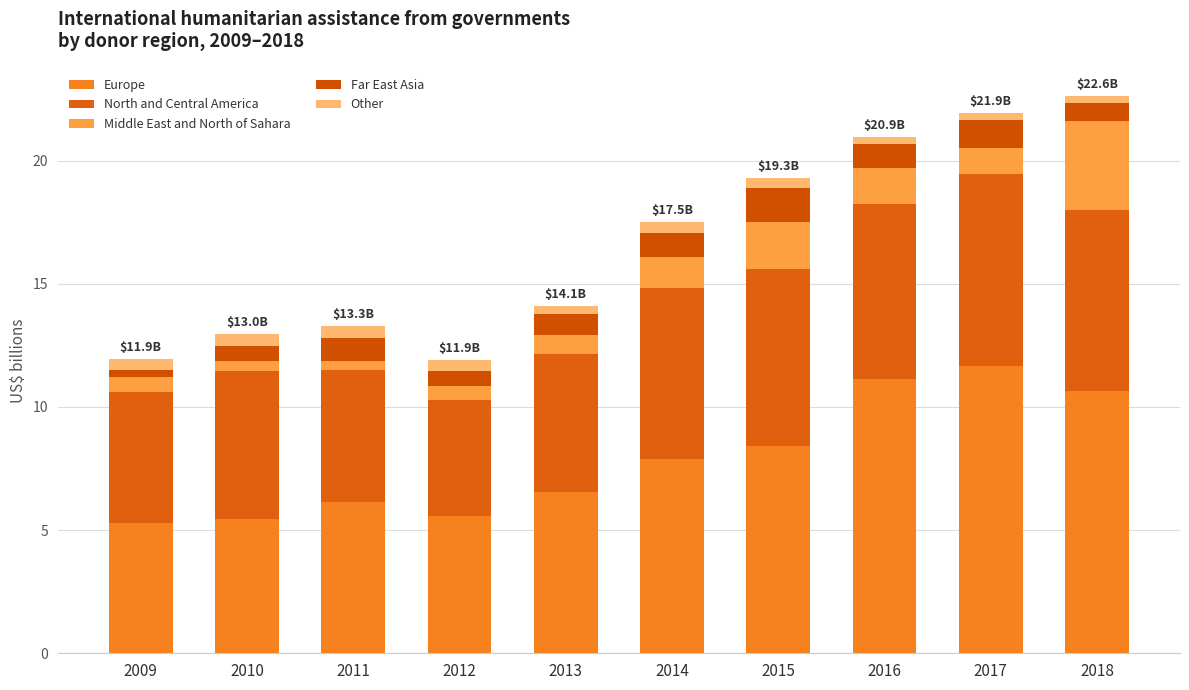

Does the chart contain any negative values?

No